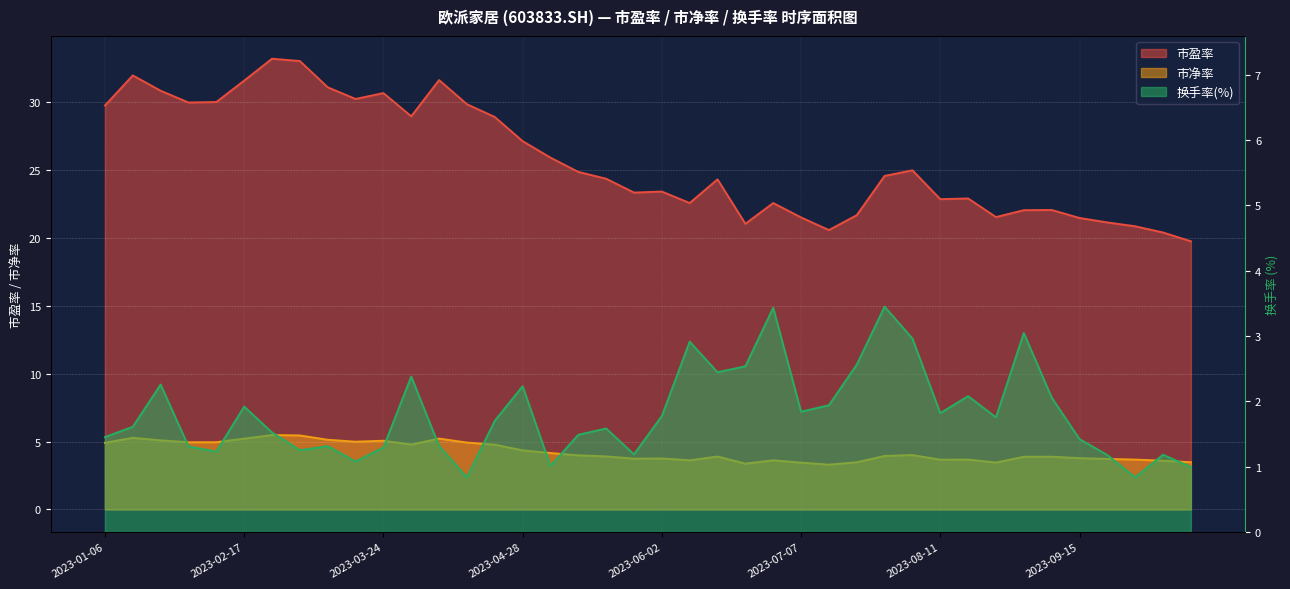

Reading left to right, list all the values displayed in this chart.

市盈率: 29.7	31.9	30.8	30.0	30.0	31.6	33.2	33.0	31.1	30.2	30.6	28.9	31.6	29.8	28.9	27.1	25.9	24.8	24.3	23.3	23.4	22.6	24.3	21.0	22.6	21.5	20.6	21.7	24.5	25.0	22.8	22.9	21.5	22.0	22.0	21.5	21.1	20.8	20.4	19.7
市净率: 4.9	5.3	5.1	4.9	4.9	5.2	5.5	5.4	5.1	5.0	5.1	4.8	5.2	4.9	4.8	4.3	4.2	4.0	3.9	3.7	3.8	3.6	3.9	3.4	3.6	3.4	3.3	3.5	3.9	4.0	3.7	3.7	3.5	3.9	3.9	3.8	3.7	3.7	3.6	3.5
换手率(%): 1.5	1.6	2.3	1.3	1.2	1.9	1.5	1.3	1.3	1.1	1.3	2.4	1.3	0.8	1.7	2.2	1.0	1.5	1.6	1.2	1.8	2.9	2.4	2.5	3.4	1.8	1.9	2.6	3.4	3.0	1.8	2.1	1.8	3.0	2.1	1.4	1.2	0.8	1.2	1.0